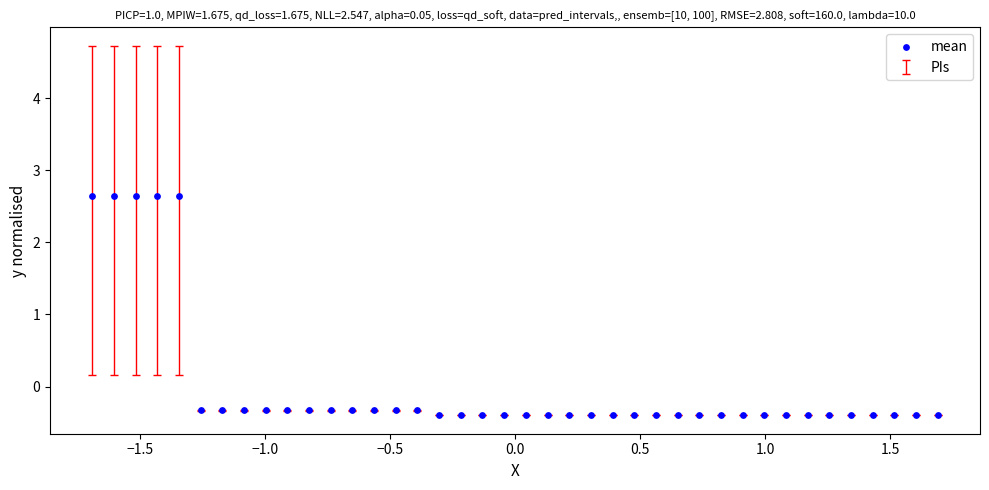

What is the range of X values (max minus min)?

3.4